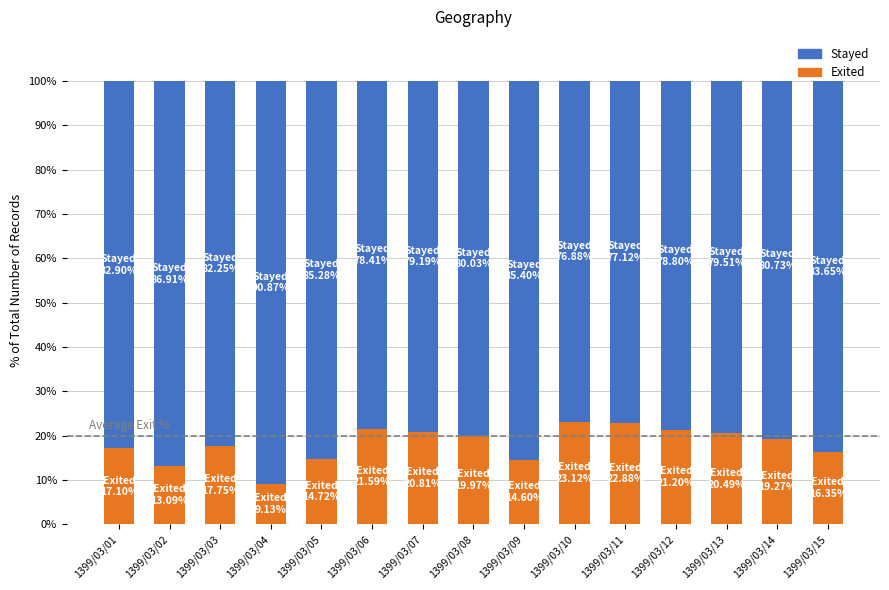

Is it true that Exited equals 10.1 at 1399/03/05?

False